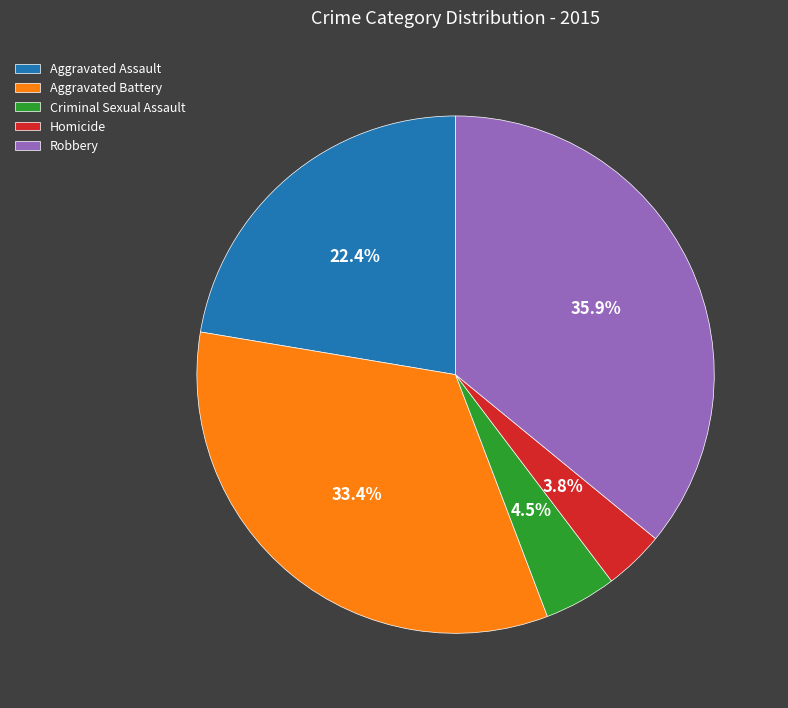

Which slice is the largest?

Robbery